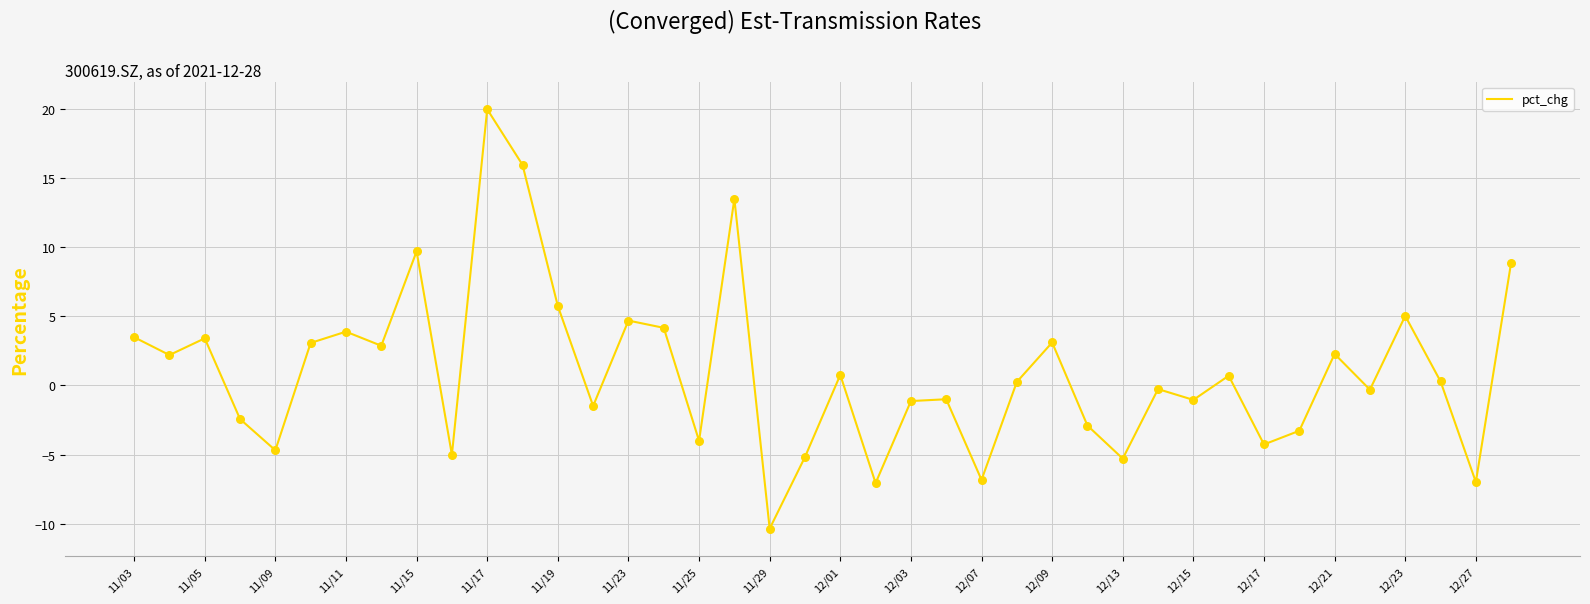

What is the greatest value displayed?

20.0